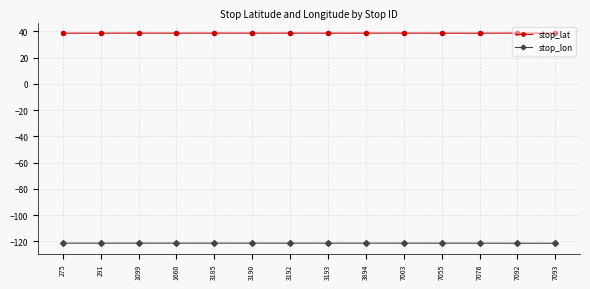

True or false: stop_lat has more than 1 points higher than both neighbors.

True